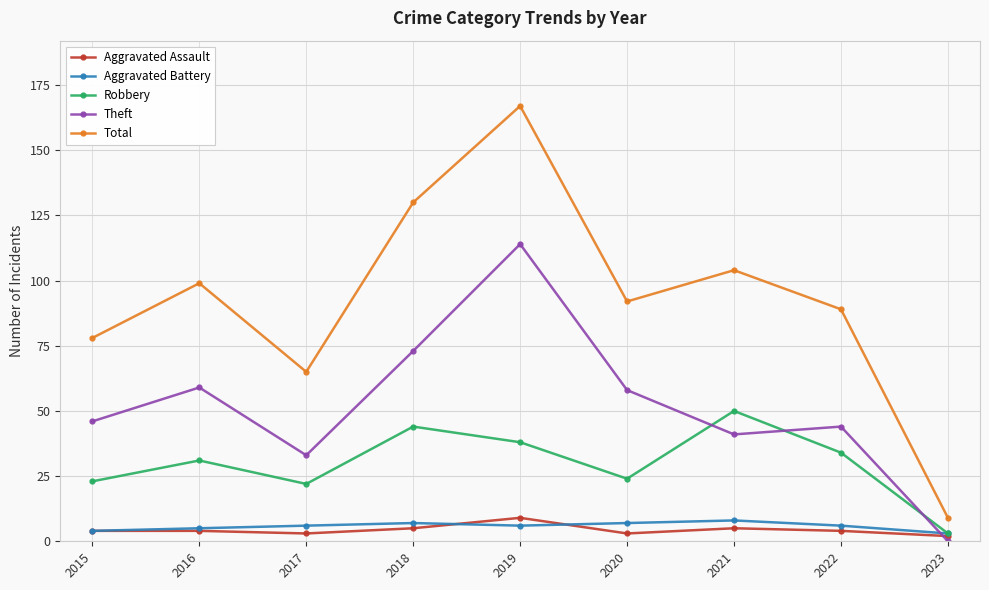

Which label corresponds to the largest value in the chart?

2019